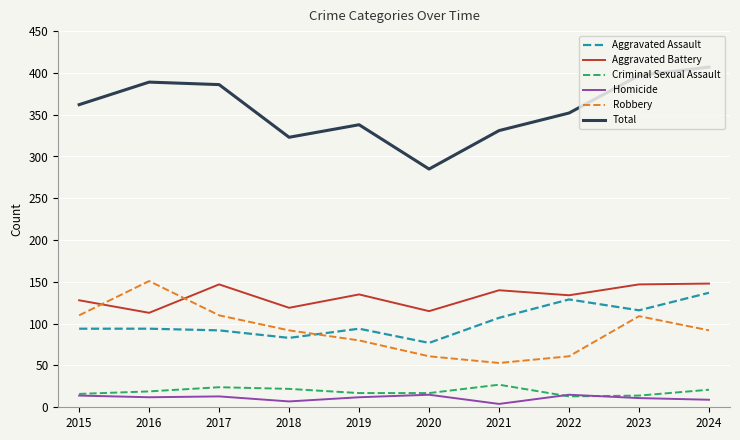

What are all the series names shown in the legend?

Aggravated Assault, Aggravated Battery, Criminal Sexual Assault, Homicide, Robbery, Total